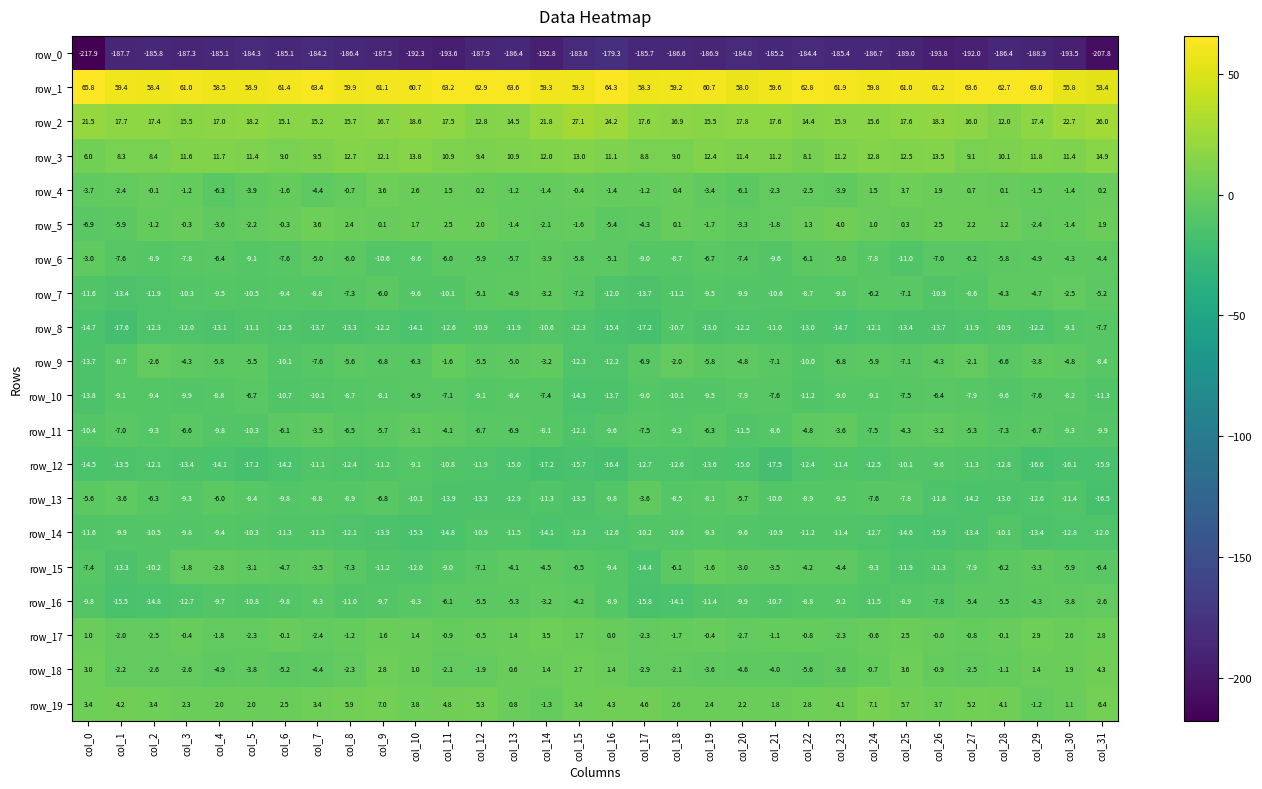

At which label is row_2 closest to 19?

col_10